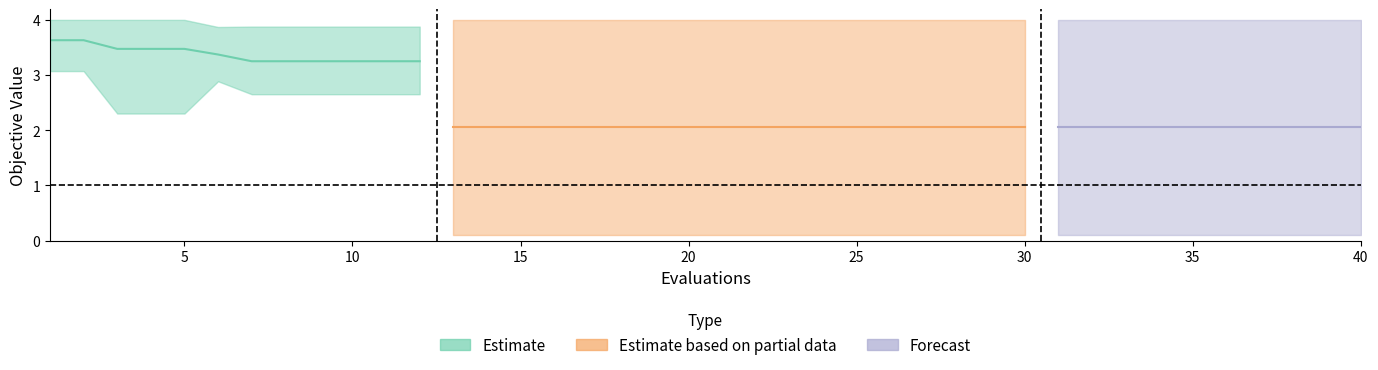

What is the value of the best point at the 17th from the left?

0.1